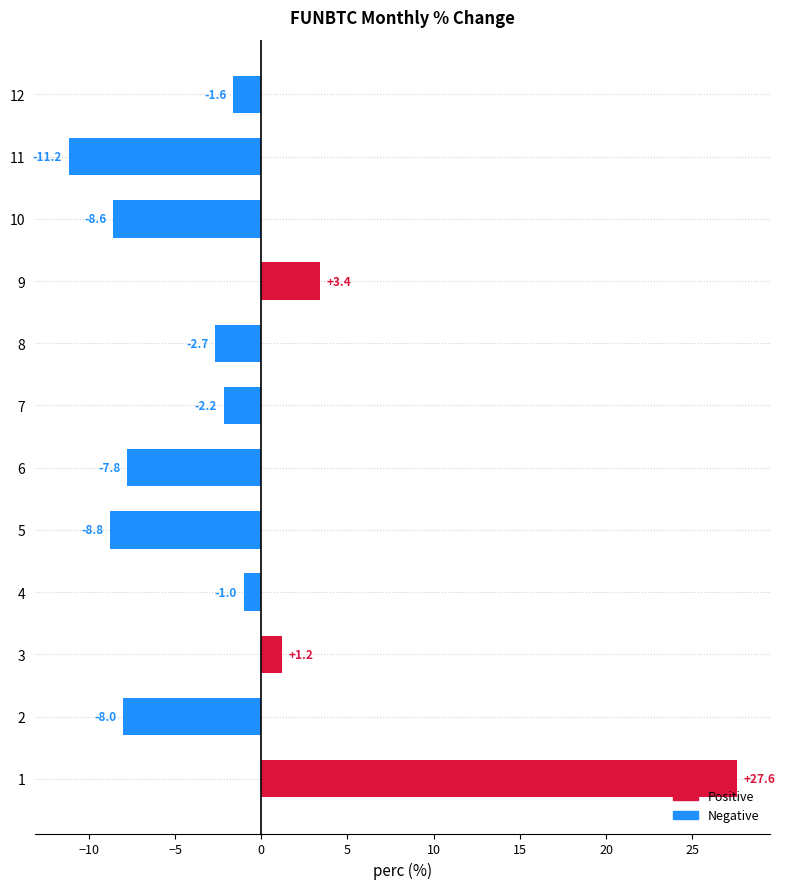

List the labels in order of value, largest first.

1, 9, 3, 4, 12, 7, 8, 6, 2, 10, 5, 11